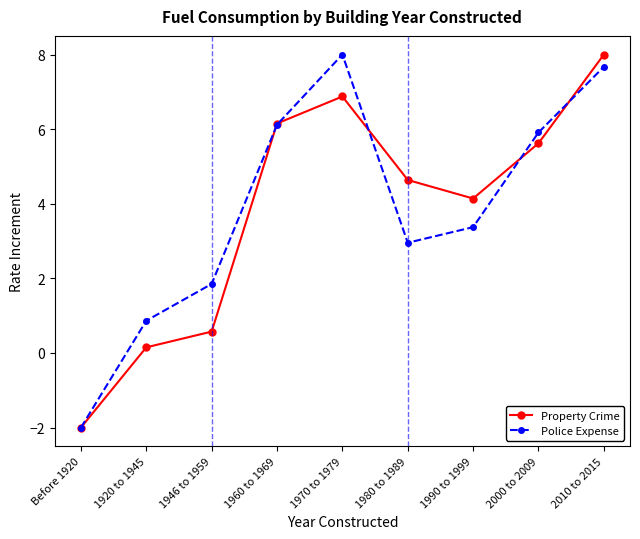

What is the lowest value of the Police Expense series?

-2.0